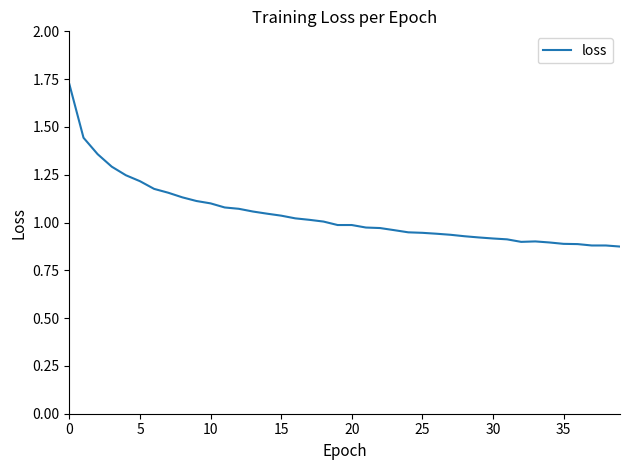

What is the difference between the maximum and minimum values?

0.8